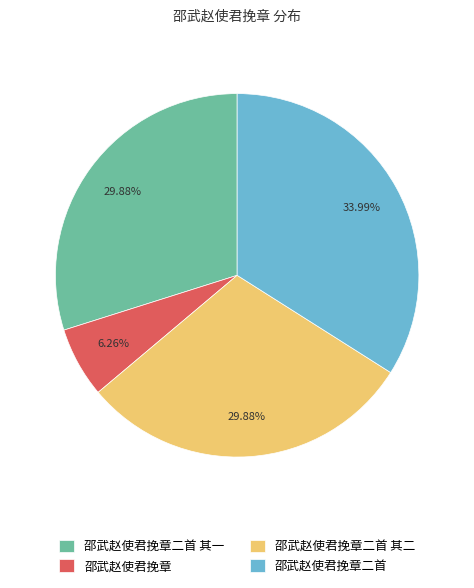

What percentage is the 邵武赵使君挽章二首 其二 slice, to the nearest percent?

30%